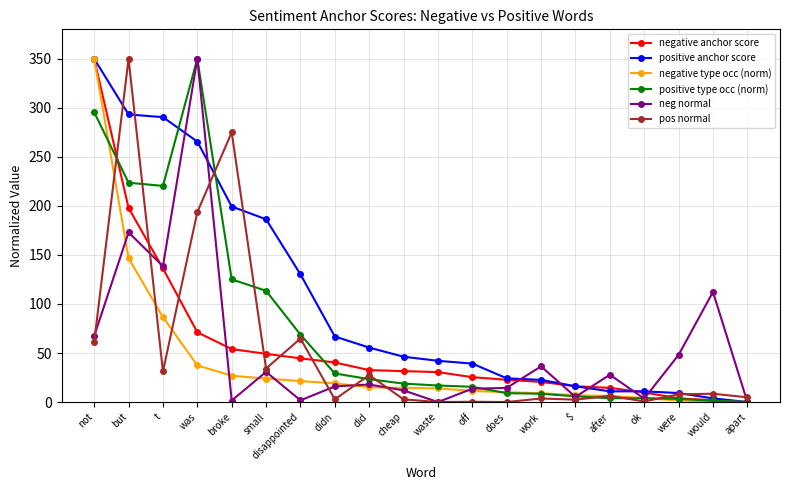

What is the highest value of the pos normal series?

350.0